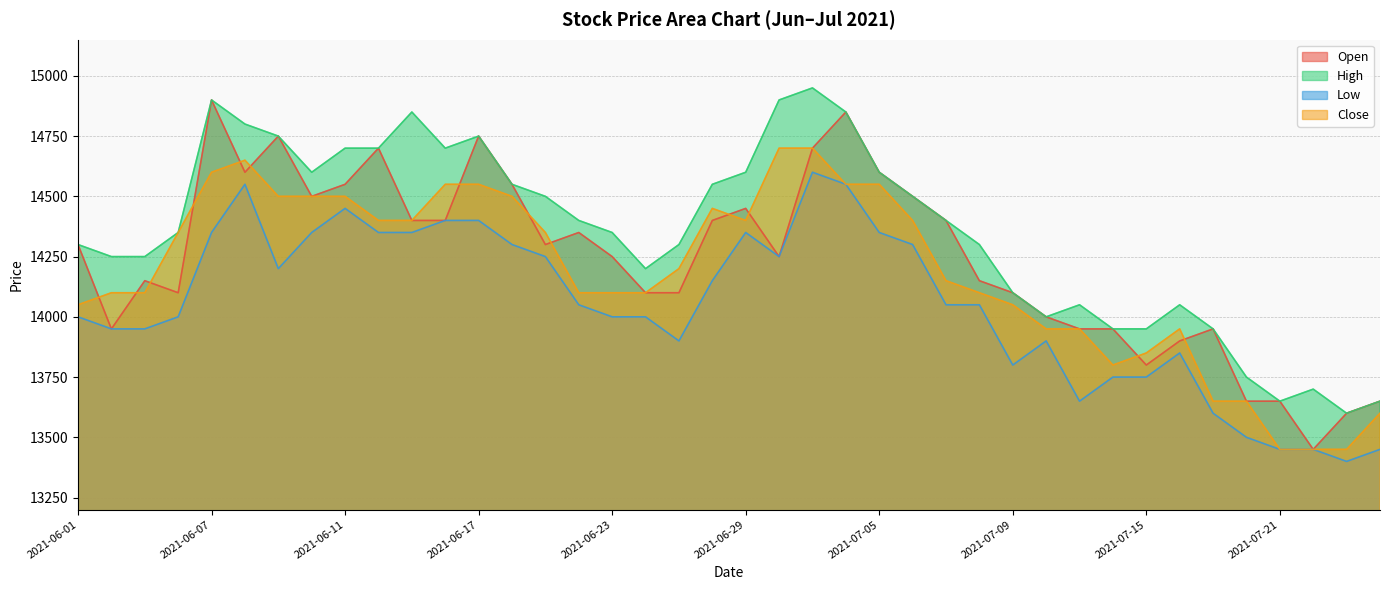

Reading right to left, extract all data points from this chart.

Open: 13650	13600	13450	13650	13650	13950	13900	13800	13950	13950	14000	14100	14150	14400	14500	14600	14850	14700	14250	14450	14400	14100	14100	14250	14350	14300	14550	14750	14400	14400	14700	14550	14500	14750	14600	14900	14100	14150	13950	14300
High: 13650	13600	13700	13650	13750	13950	14050	13950	13950	14050	14000	14100	14300	14400	14500	14600	14850	14950	14900	14600	14550	14300	14200	14350	14400	14500	14550	14750	14700	14850	14700	14700	14600	14750	14800	14900	14350	14250	14250	14300
Low: 13450	13400	13450	13450	13500	13600	13850	13750	13750	13650	13900	13800	14050	14050	14300	14350	14550	14600	14250	14350	14150	13900	14000	14000	14050	14250	14300	14400	14400	14350	14350	14450	14350	14200	14550	14350	14000	13950	13950	14000
Close: 13600	13450	13450	13450	13650	13650	13950	13850	13800	13950	13950	14050	14100	14150	14400	14550	14550	14700	14700	14400	14450	14200	14100	14100	14100	14350	14500	14550	14550	14400	14400	14500	14500	14500	14650	14600	14350	14100	14100	14050